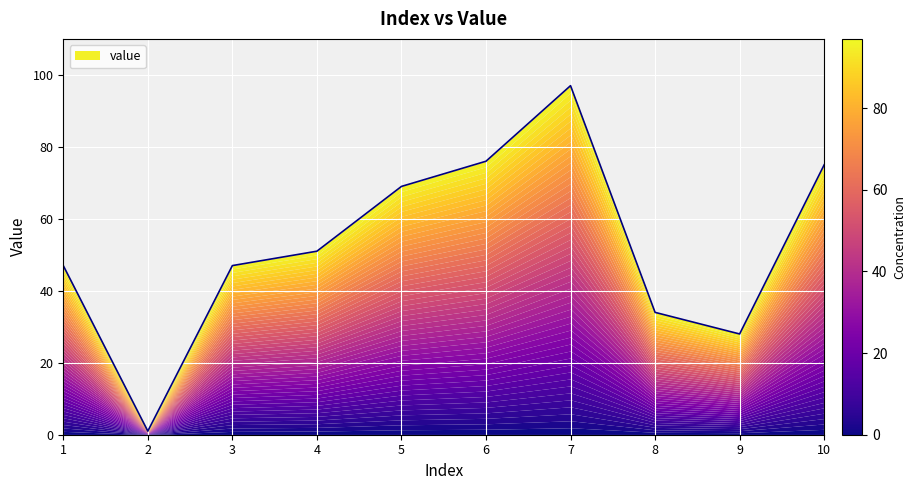

List the labels in order of value, smallest first.

2, 9, 8, 1, 3, 4, 5, 10, 6, 7